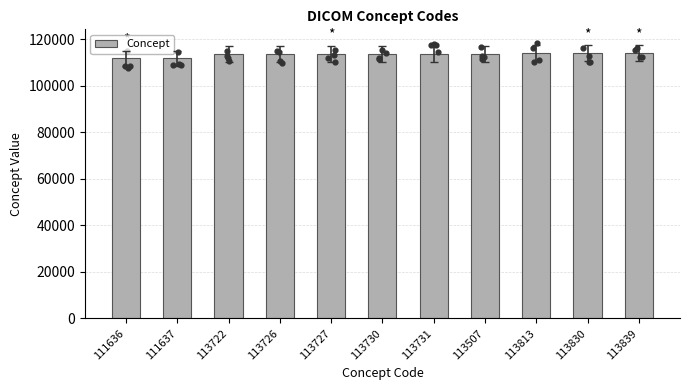

Between 113730 and 113722, which is larger?

113730